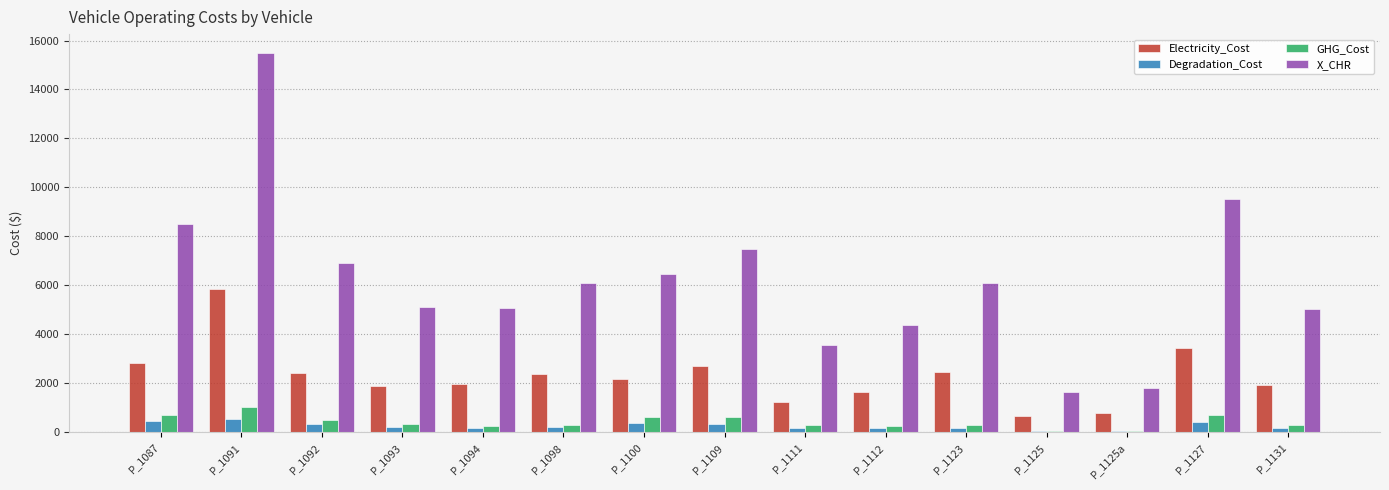

What is the average value of the Degradation_Cost series?

251.8